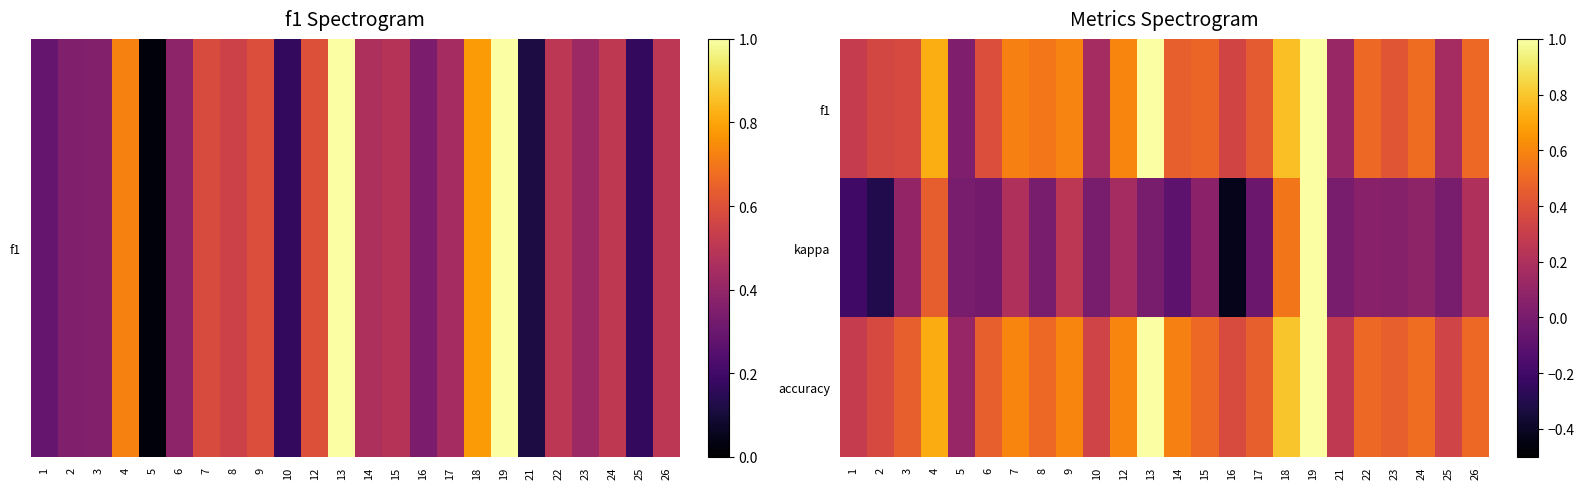

Reading left to right, transcribe all the data shown in this chart.

f1: 1=0.3	2=0.4	3=0.4	4=0.7	5=0.0	6=0.4	7=0.6	8=0.5	9=0.6	10=0.2	12=0.6	13=1.0	14=0.5	15=0.5	16=0.3	17=0.4	18=0.8	19=1.0	21=0.1	22=0.5	23=0.4	24=0.5	25=0.2	26=0.5
kappa: 1=-0.2	2=-0.3	3=0.1	4=0.5	5=0.0	6=-0.0	7=0.2	8=0.0	9=0.2	10=0.0	12=0.2	13=0.0	14=-0.1	15=0.1	16=-0.4	17=-0.0	18=0.5	19=1.0	21=0.0	22=0.1	23=0.0	24=0.1	25=0.0	26=0.2
accuracy: 1=0.3	2=0.4	3=0.5	4=0.7	5=0.1	6=0.5	7=0.6	8=0.5	9=0.6	10=0.3	12=0.6	13=1.0	14=0.6	15=0.5	16=0.4	17=0.5	18=0.8	19=1.0	21=0.3	22=0.5	23=0.5	24=0.5	25=0.3	26=0.5